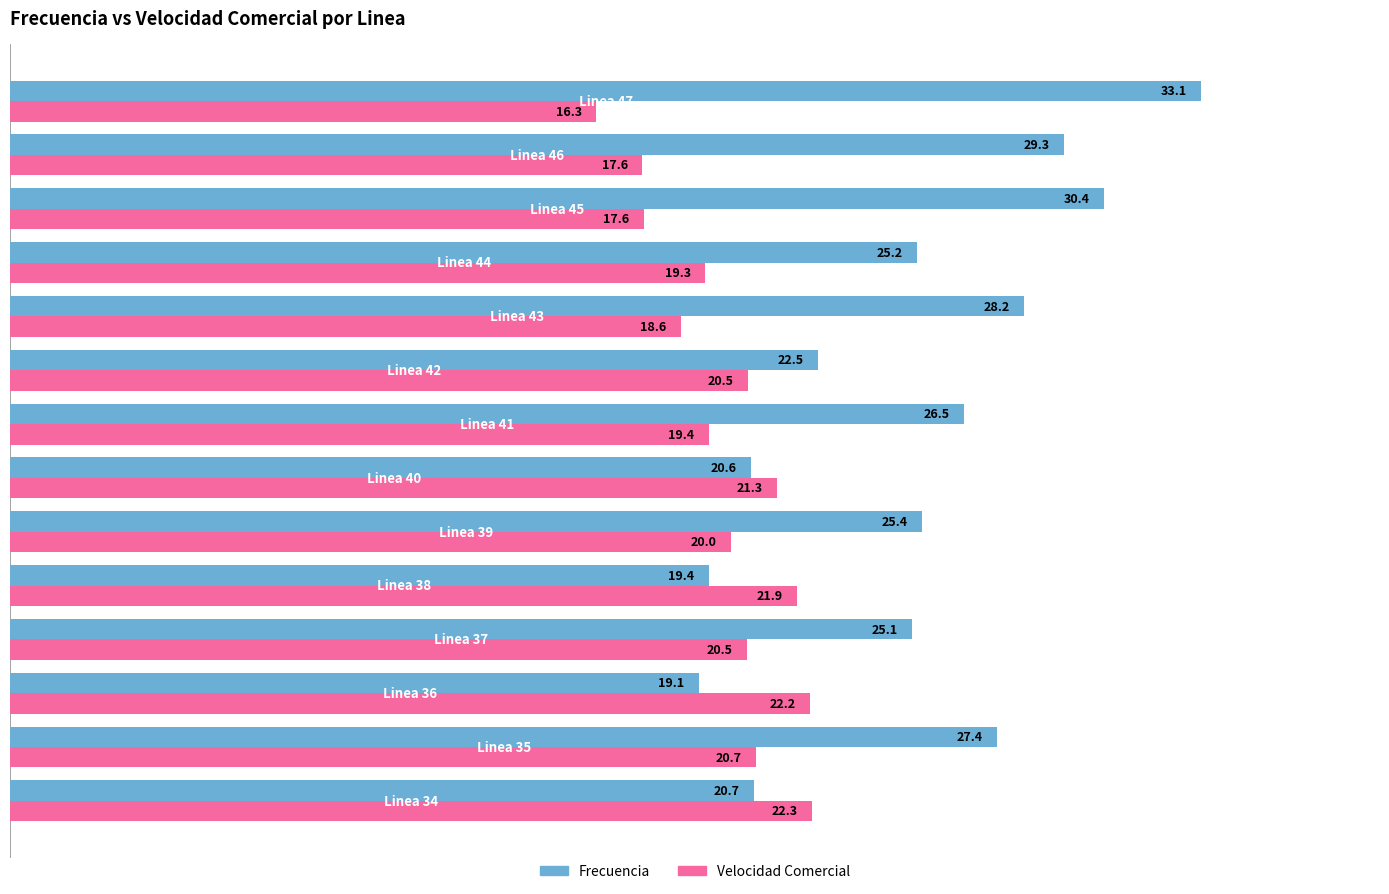

What is the difference between the maximum and second lowest values in the Velocidad Comercial series?

4.7